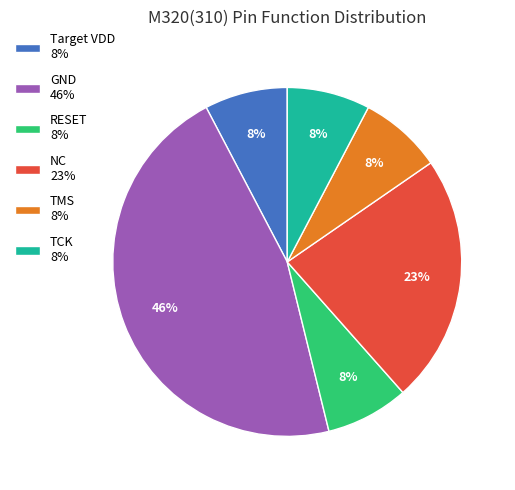

Approximately how many times larger is the value at NC 23% compared to GND 46%?

0.5